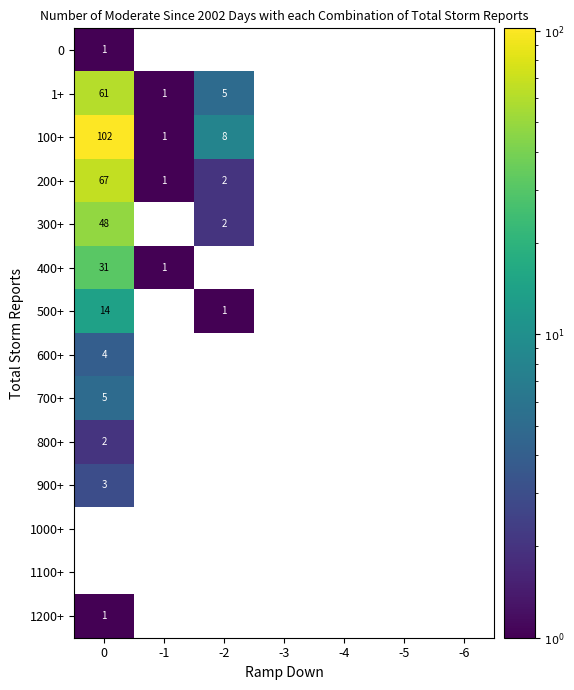

The 500+ series shows 22 at 0. True or false?

False